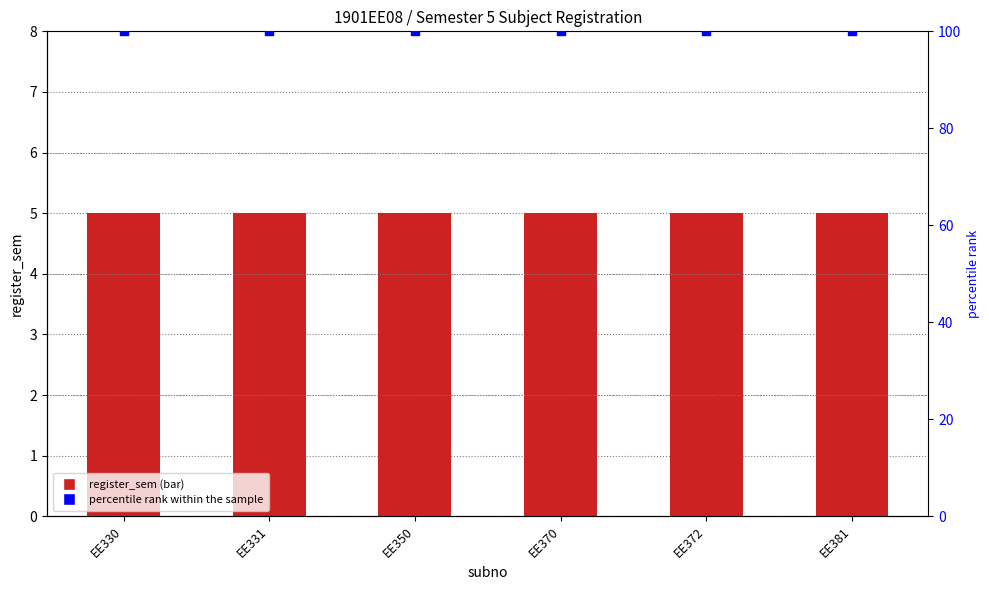

Which series has the largest total across all categories?

percentile rank within the sample